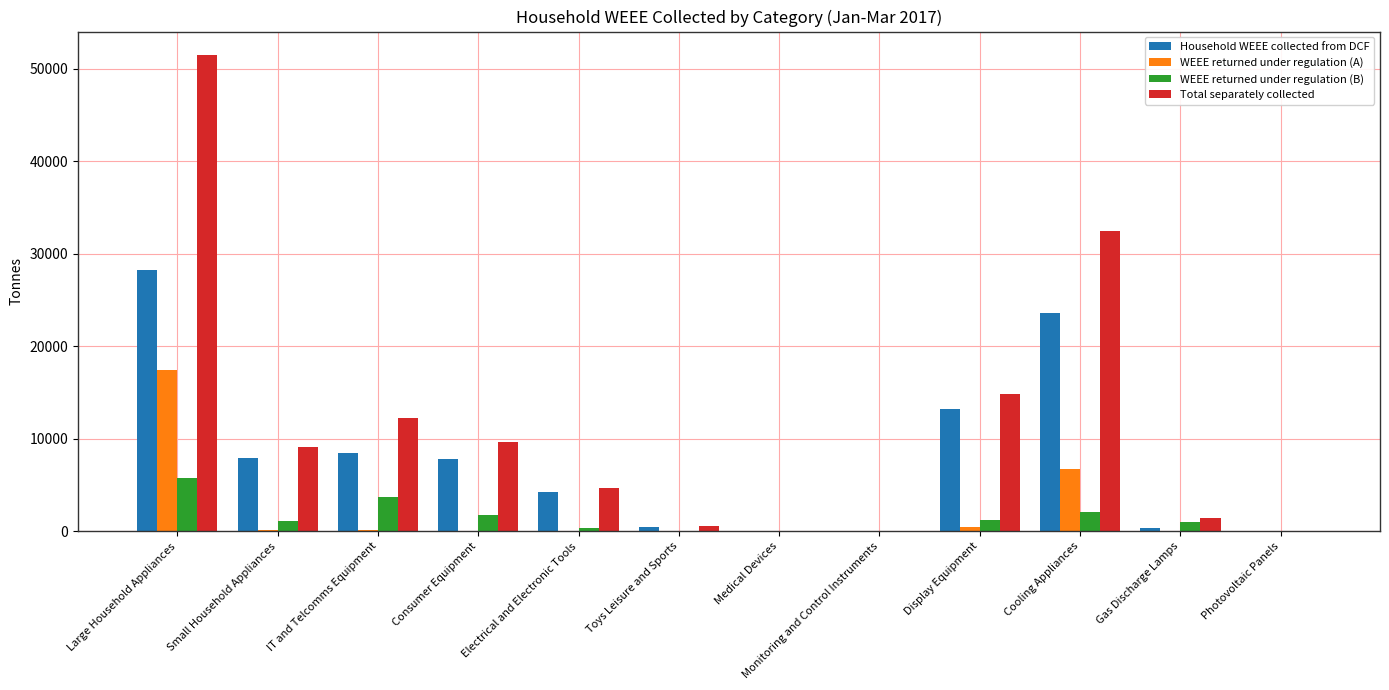

How many data points in Household WEEE collected from DCF are above 7851?

6